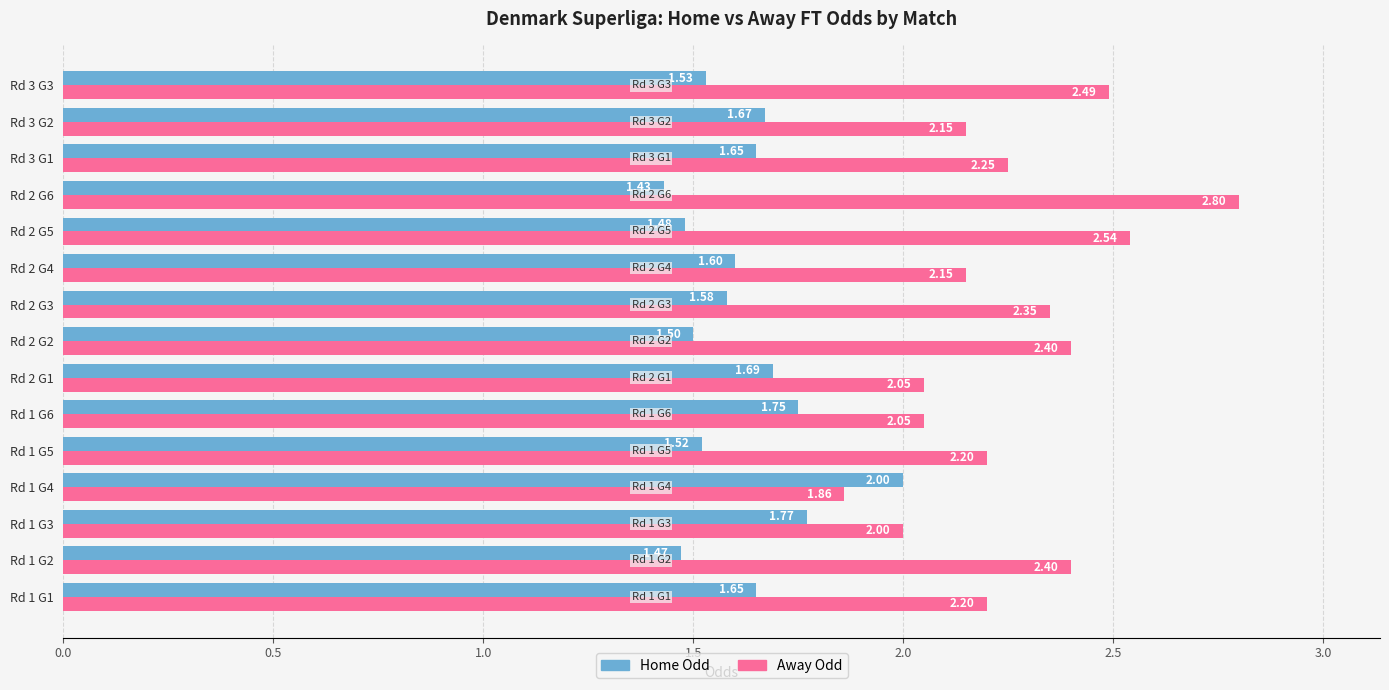

List the series in order of their peak value, highest first.

Away Odd, Home Odd